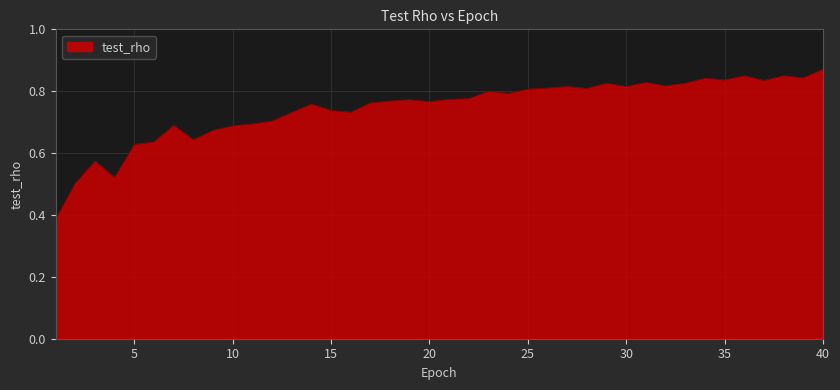

How many lines are shown in the chart?

1